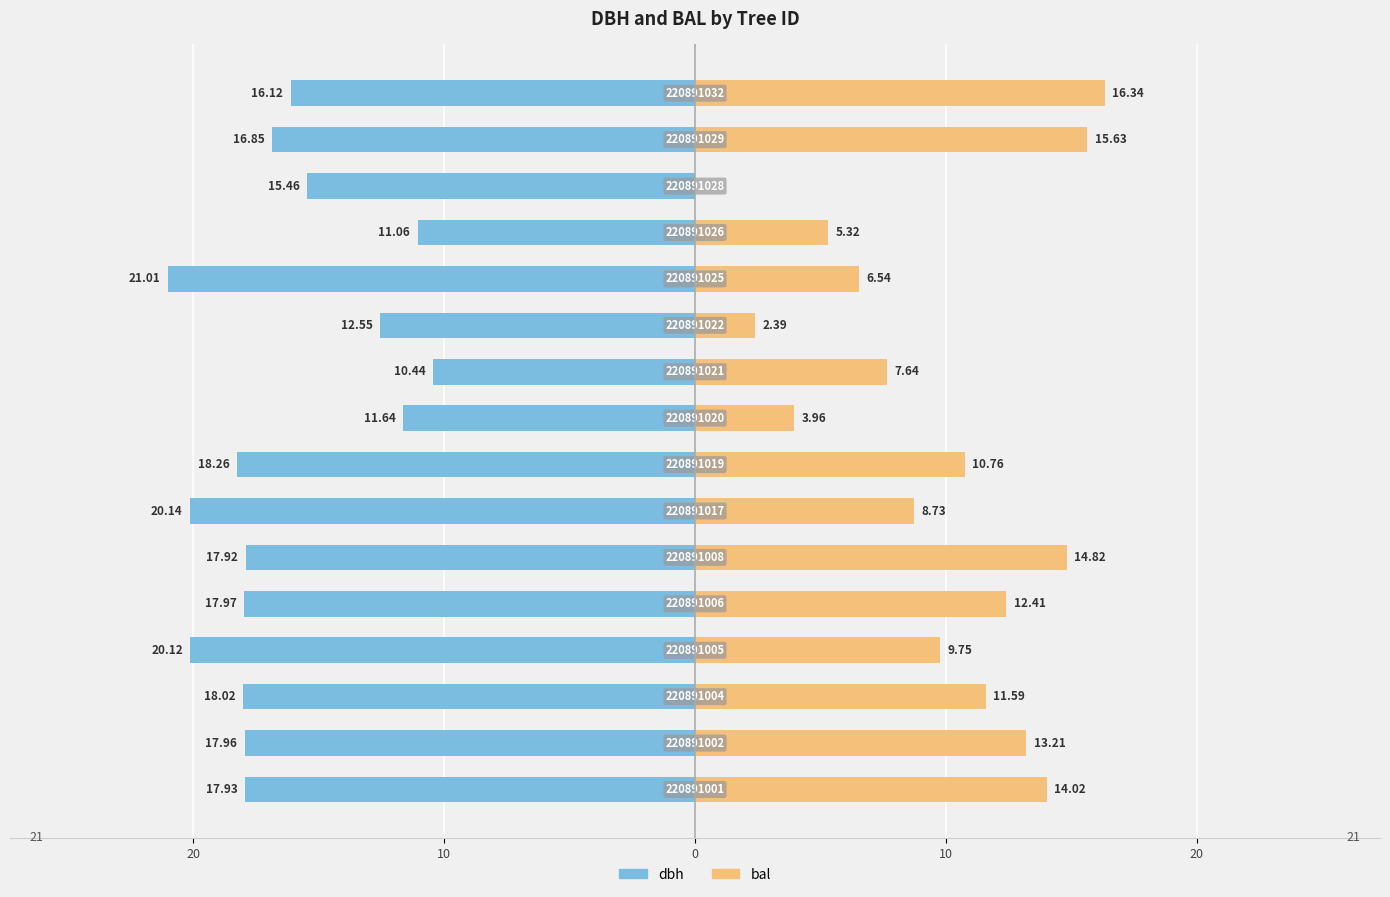

What is the average value of the bal series?

9.6